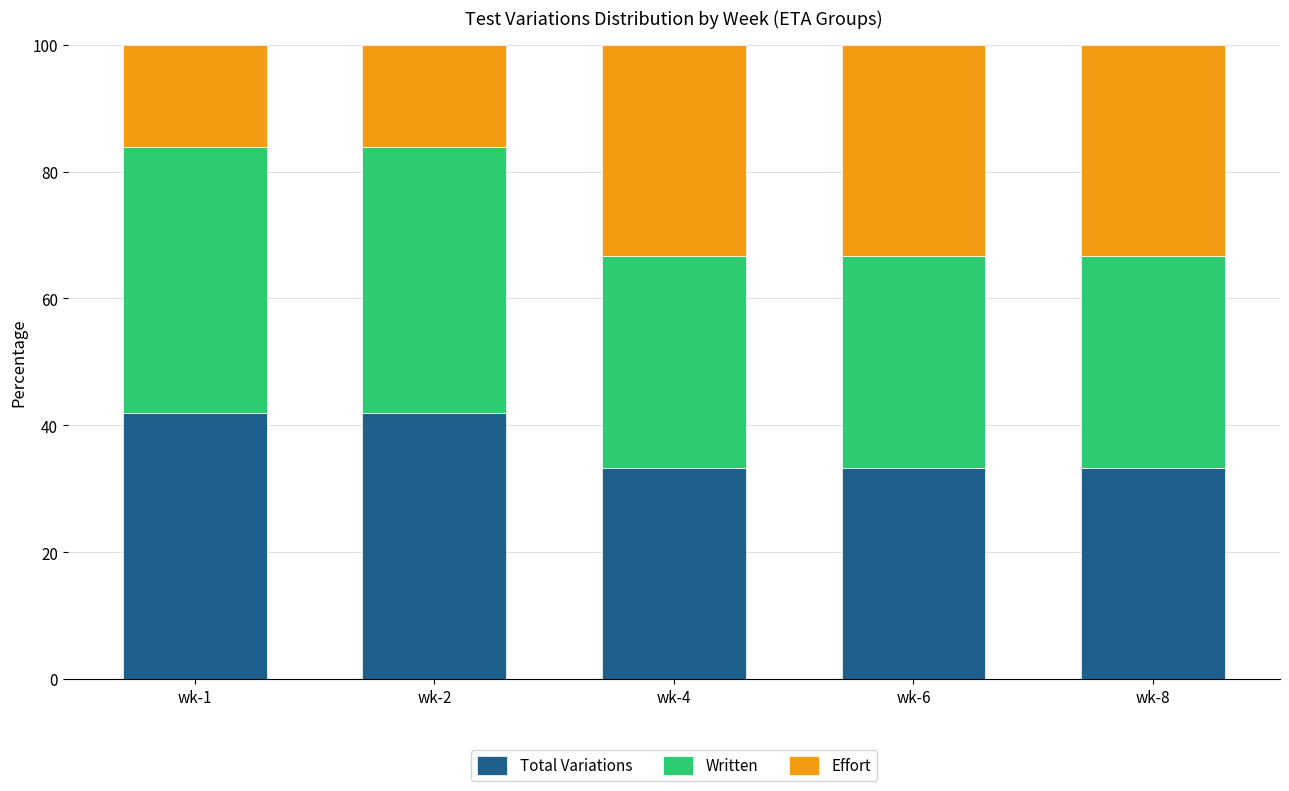

What is the sum of all Total Variations values?

183.8